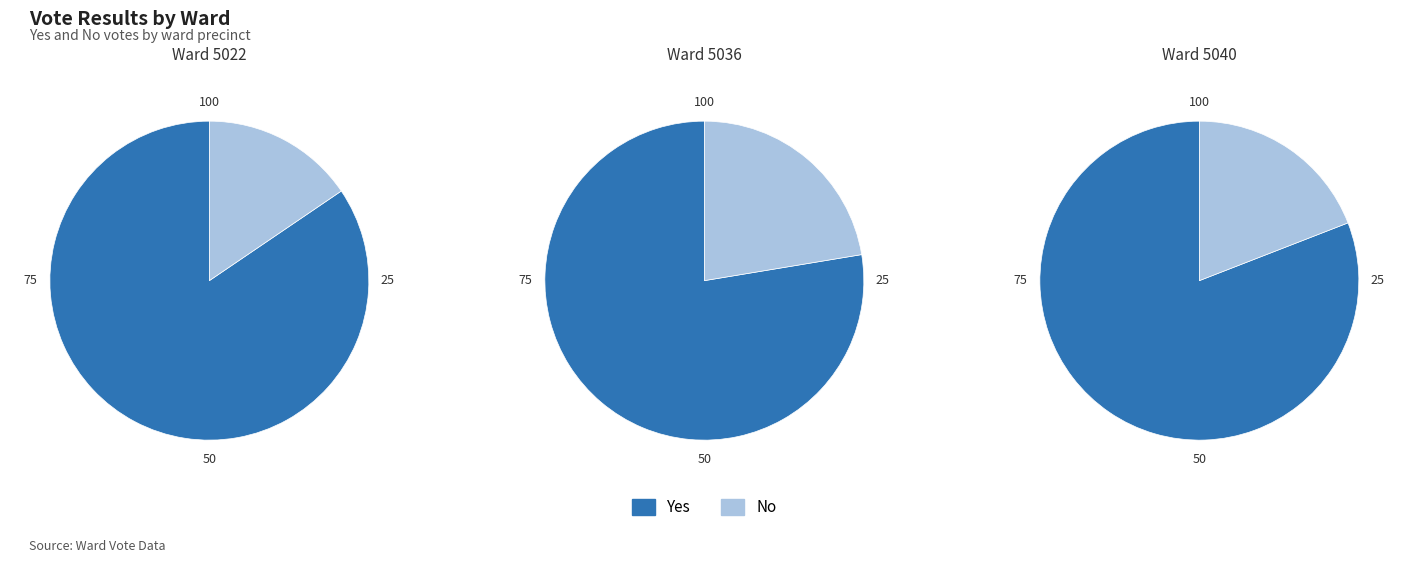

To the nearest percent, what portion does 5036 represent?

22%